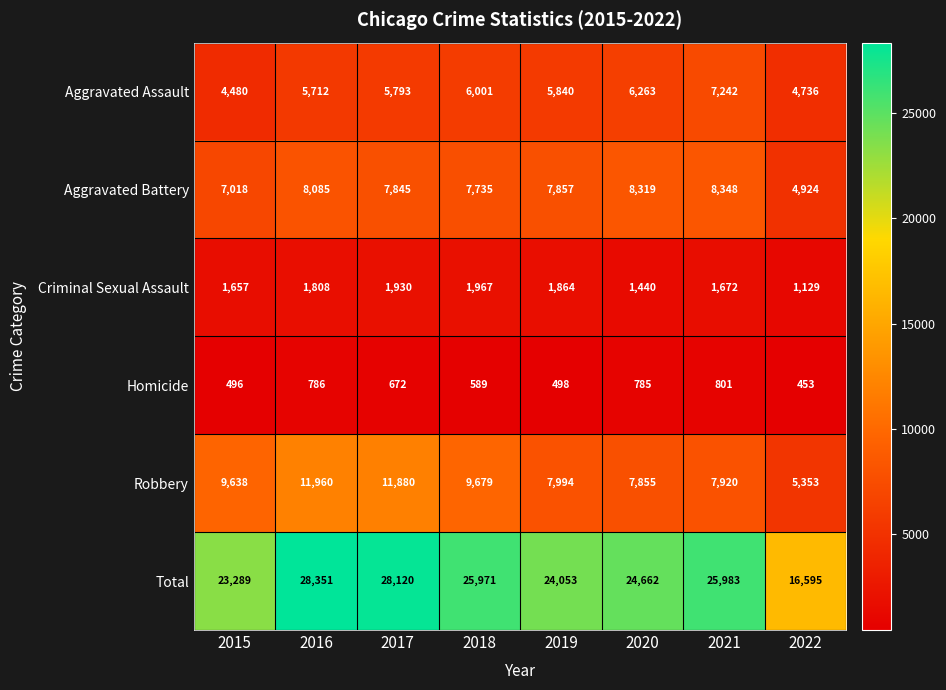

What is the minimum value shown in the chart?

453